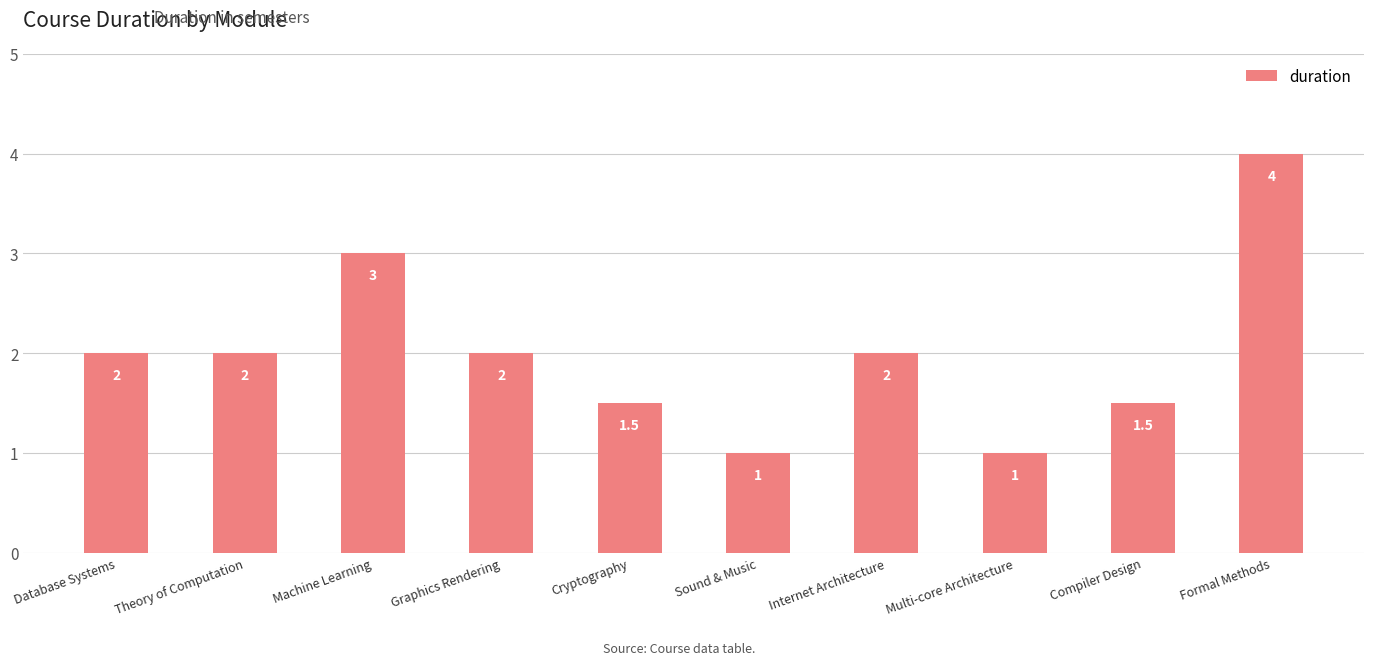

What is the smallest value displayed?

1.0